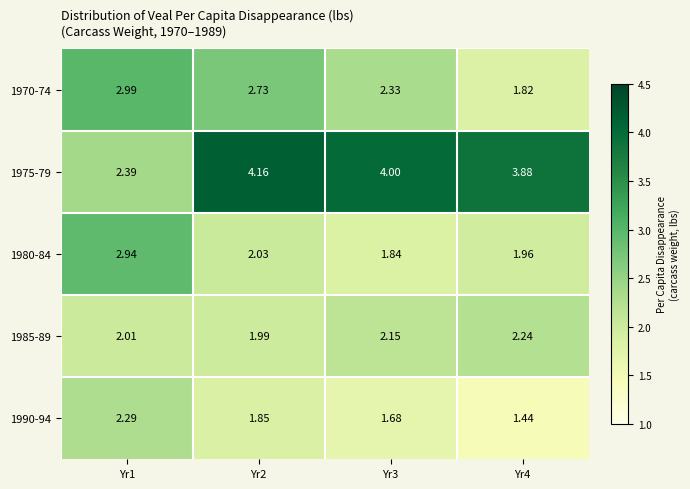

What is the total value across all series at Yr2?

12.8